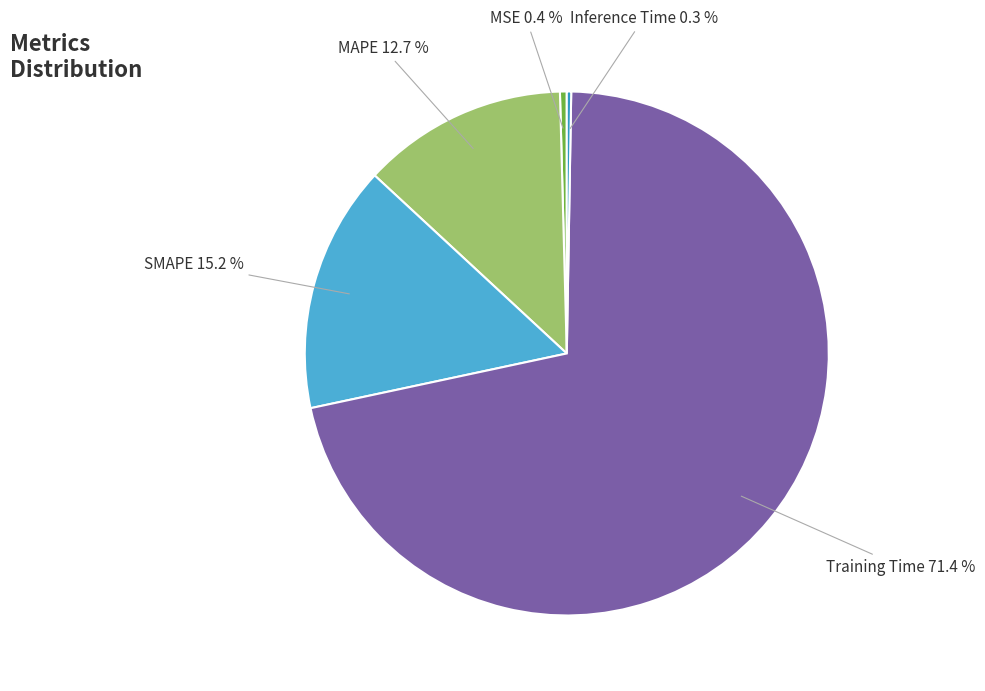

Which category accounts for the majority?

Training Time